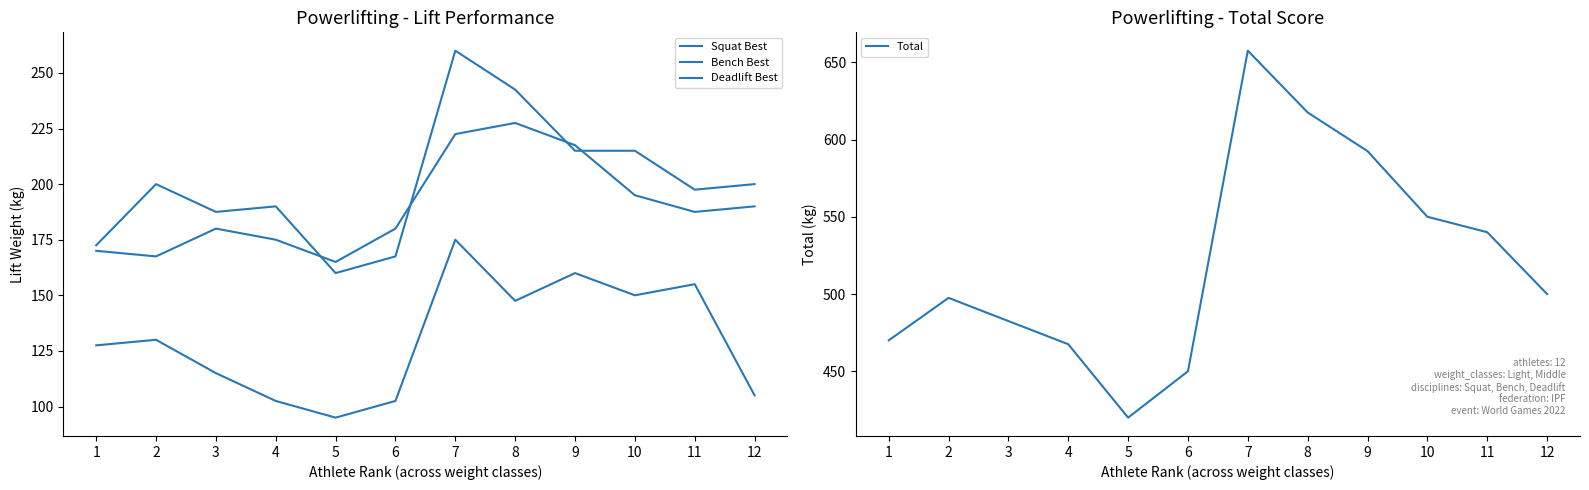

Reading left to right, transcribe all the data shown in this chart.

Squat Best: 1=172.5	2=200.0	3=187.5	4=190.0	5=160.0	6=167.5	7=260.0	8=242.5	9=215.0	10=215.0	11=197.5	12=200.0
Bench Best: 1=127.5	2=130.0	3=115.0	4=102.5	5=95.0	6=102.5	7=175.0	8=147.5	9=160.0	10=150.0	11=155.0	12=105.0
Deadlift Best: 1=170.0	2=167.5	3=180.0	4=175.0	5=165.0	6=180.0	7=222.5	8=227.5	9=217.5	10=195.0	11=187.5	12=190.0
Total: 1=470.0	2=497.5	3=482.5	4=467.5	5=420.0	6=450.0	7=657.5	8=617.5	9=592.5	10=550.0	11=540.0	12=500.0